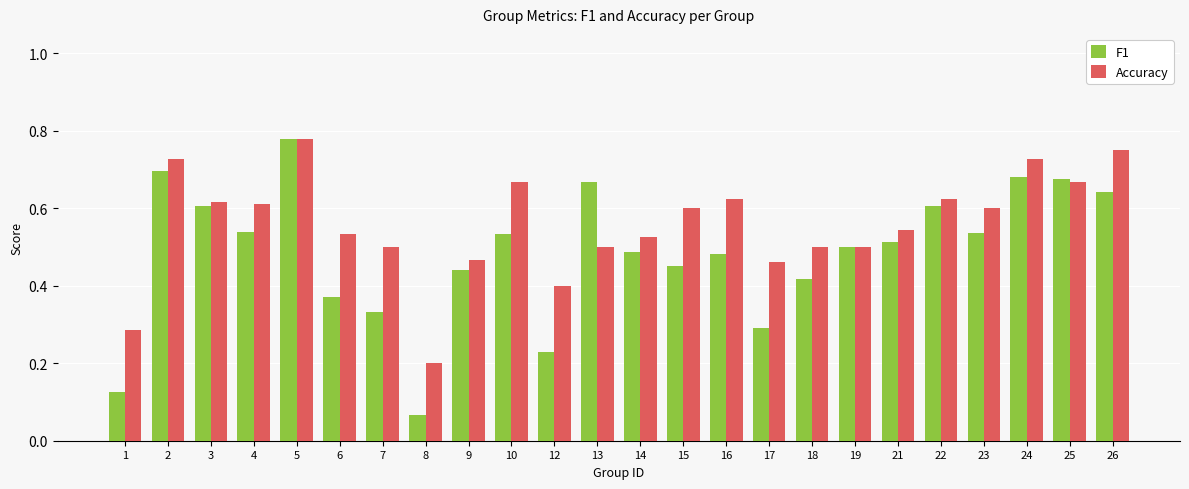

True or false: Accuracy has a value of 0.1 at 22.

False